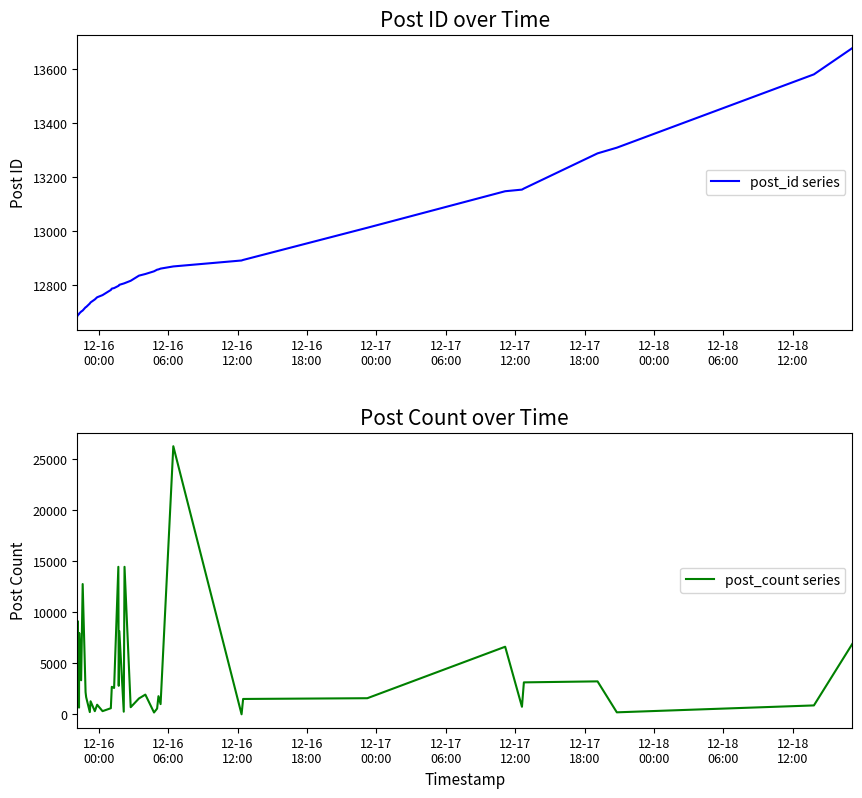

How many lines are shown in the chart?

2